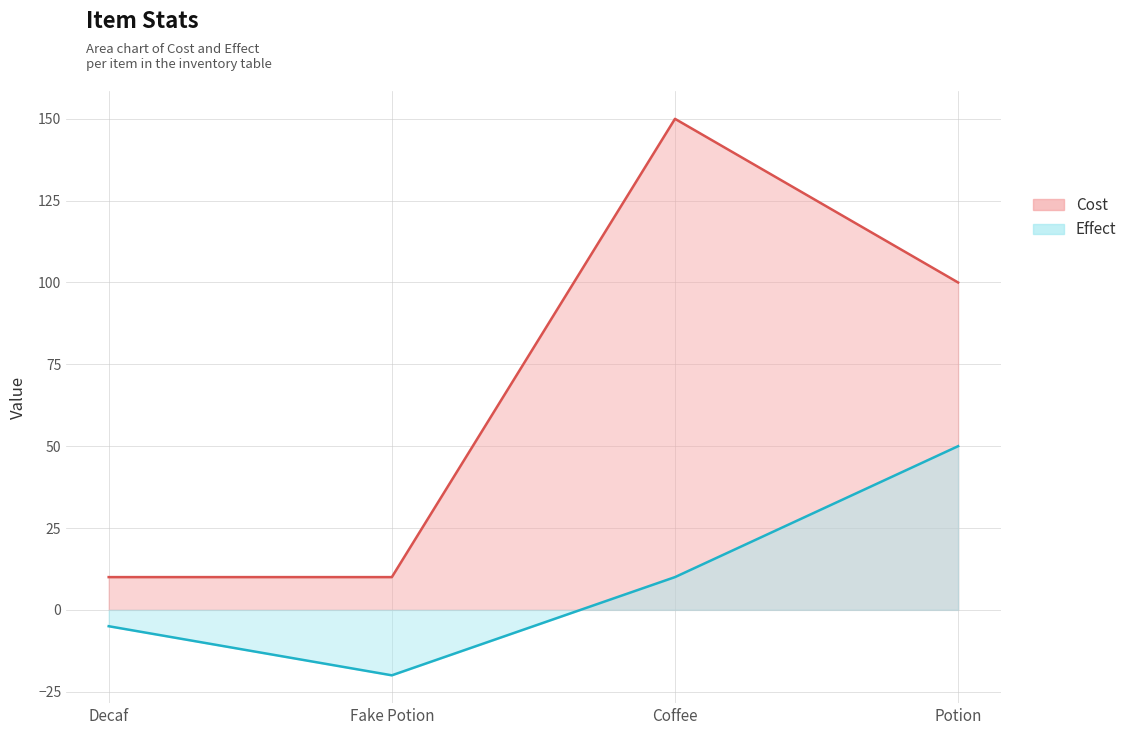

The value of Cost at Fake Potion is 14. True or false?

False